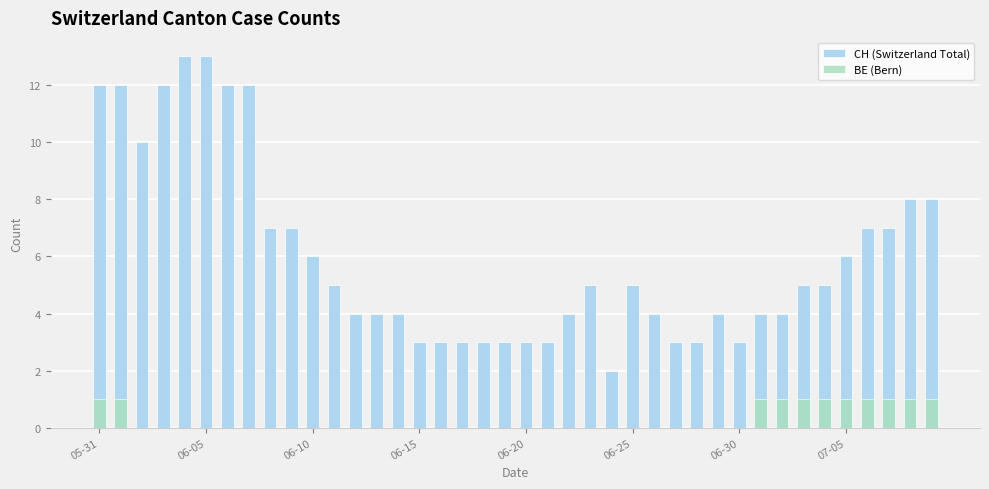

What is the maximum value for CH (Switzerland Total)?

13